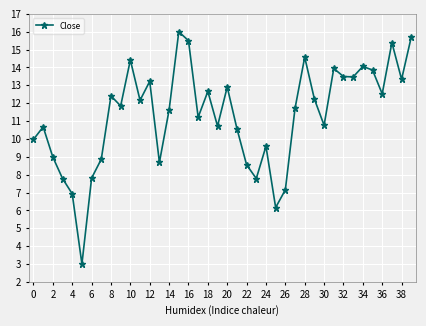

Does the chart display data point markers on the line(s)?

Yes